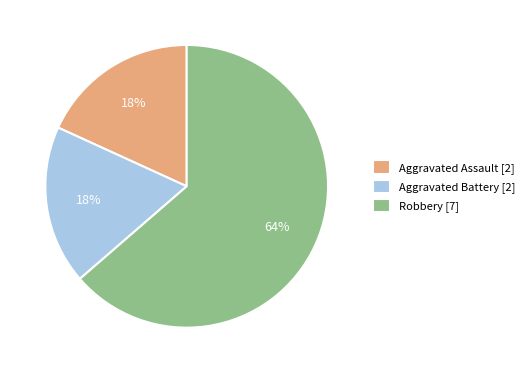

Is it true that Aggravated Assault is 18% of the pie?

True